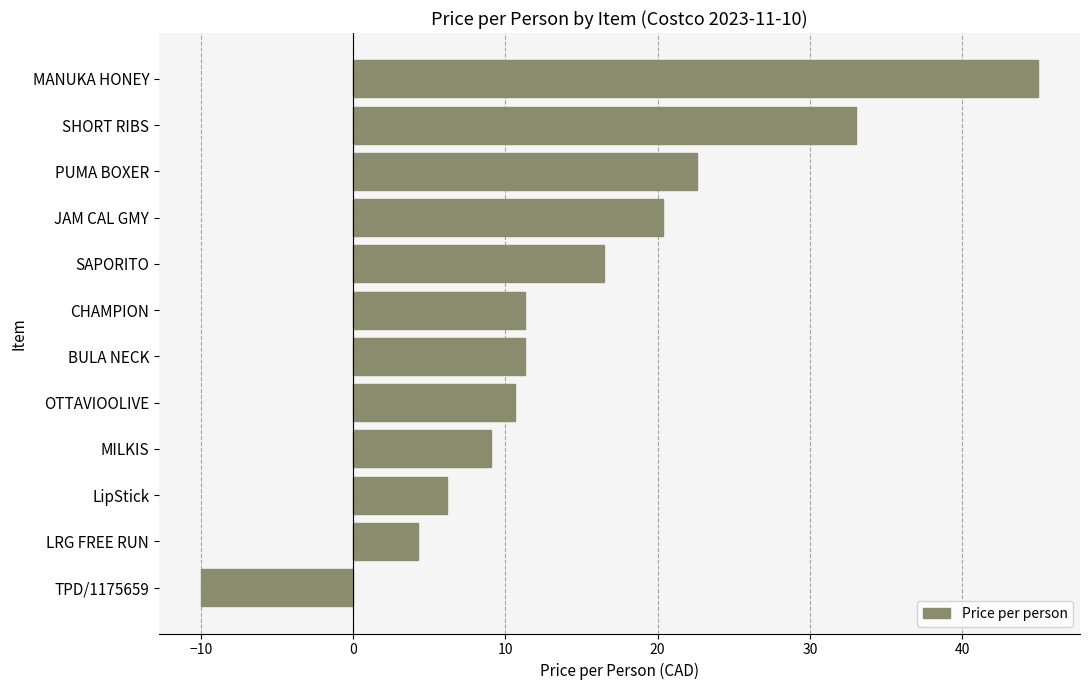

What is the average value?

15.0